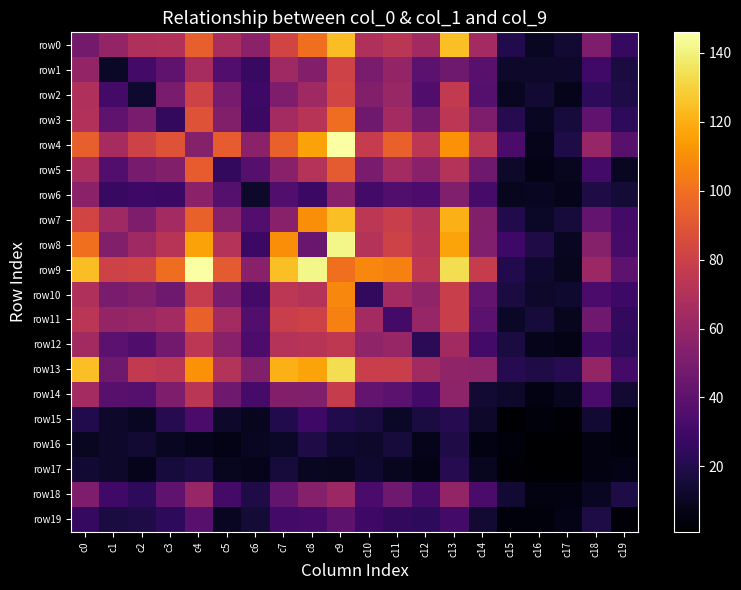

Reading left to right, what are all the values shown in this chart?

row0: c0=48	c1=59	c2=69	c3=70	c4=94	c5=67	c6=56	c7=82	c8=100	c9=124	c10=69	c11=73	c12=64	c13=125	c14=65	c15=20	c16=10	c17=14	c18=51	c19=26
row1: c0=59	c1=11	c2=31	c3=41	c4=66	c5=36	c6=27	c7=63	c8=53	c9=81	c10=50	c11=59	c12=39	c13=46	c14=38	c15=12	c16=12	c17=12	c18=30	c19=17
row2: c0=69	c1=31	c2=13	c3=50	c4=81	c5=49	c6=29	c7=51	c8=63	c9=82	c10=53	c11=61	c12=35	c13=76	c14=37	c15=10	c16=14	c17=8	c18=24	c19=18
row3: c0=70	c1=41	c2=50	c3=25	c4=89	c5=53	c6=28	c7=65	c8=72	c9=99	c10=46	c11=65	c12=47	c13=74	c14=51	c15=21	c16=10	c17=16	c18=41	c19=24
row4: c0=94	c1=66	c2=81	c3=89	c4=54	c5=93	c6=56	c7=95	c8=116	c9=146	c10=77	c11=95	c12=74	c13=111	c14=73	c15=33	c16=8	c17=18	c18=60	c19=38
row5: c0=67	c1=36	c2=49	c3=53	c4=93	c5=25	c6=37	c7=55	c8=71	c9=92	c10=50	c11=65	c12=55	c13=71	c14=46	c15=12	c16=7	c17=9	c18=31	c19=10
row6: c0=56	c1=27	c2=29	c3=28	c4=56	c5=37	c6=12	c7=36	c8=28	c9=55	c10=31	c11=36	c12=34	c13=52	c14=32	c15=9	c16=10	c17=8	c18=19	c19=15
row7: c0=82	c1=63	c2=51	c3=65	c4=95	c5=55	c6=36	c7=55	c8=110	c9=125	c10=74	c11=79	c12=71	c13=121	c14=53	c15=20	c16=11	c17=16	c18=42	c19=31
row8: c0=100	c1=53	c2=63	c3=72	c4=116	c5=71	c6=28	c7=110	c8=44	c9=142	c10=71	c11=81	c12=72	c13=117	c14=52	c15=29	c16=19	c17=10	c18=54	c19=32
row9: c0=124	c1=81	c2=82	c3=99	c4=146	c5=92	c6=55	c7=125	c8=142	c9=100	c10=108	c11=106	c12=75	c13=134	c14=78	c15=20	c16=13	c17=9	c18=62	c19=40
row10: c0=69	c1=50	c2=53	c3=46	c4=77	c5=50	c6=31	c7=74	c8=71	c9=108	c10=25	c11=65	c12=58	c13=79	c14=42	c15=17	c16=12	c17=13	c18=33	c19=29
row11: c0=73	c1=59	c2=61	c3=65	c4=95	c5=65	c6=36	c7=79	c8=81	c9=106	c10=65	c11=31	c12=60	c13=79	c14=39	c15=11	c16=16	c17=9	c18=46	c19=25
row12: c0=64	c1=39	c2=35	c3=47	c4=74	c5=55	c6=34	c7=71	c8=72	c9=75	c10=58	c11=60	c12=23	c13=64	c14=31	c15=17	c16=8	c17=7	c18=32	c19=24
row13: c0=125	c1=46	c2=76	c3=74	c4=111	c5=71	c6=52	c7=121	c8=117	c9=134	c10=79	c11=79	c12=64	c13=58	c14=57	c15=21	c16=19	c17=21	c18=59	c19=31
row14: c0=65	c1=38	c2=37	c3=51	c4=73	c5=46	c6=32	c7=53	c8=52	c9=78	c10=42	c11=39	c12=31	c13=57	c14=14	c15=12	c16=6	c17=9	c18=33	c19=14
row15: c0=20	c1=12	c2=10	c3=21	c4=33	c5=12	c6=9	c7=20	c8=29	c9=20	c10=17	c11=11	c12=17	c13=21	c14=12	c15=2	c16=4	c17=3	c18=14	c19=4
row16: c0=10	c1=12	c2=14	c3=10	c4=8	c5=7	c6=10	c7=11	c8=19	c9=13	c10=12	c11=16	c12=8	c13=19	c14=6	c15=4	c16=1	c17=1	c18=5	c19=4
row17: c0=14	c1=12	c2=8	c3=16	c4=18	c5=9	c6=8	c7=16	c8=10	c9=9	c10=13	c11=9	c12=7	c13=21	c14=9	c15=3	c16=1	c17=1	c18=5	c19=7
row18: c0=51	c1=30	c2=24	c3=41	c4=60	c5=31	c6=19	c7=42	c8=54	c9=62	c10=33	c11=46	c12=32	c13=59	c14=33	c15=14	c16=5	c17=5	c18=10	c19=18
row19: c0=26	c1=17	c2=18	c3=24	c4=38	c5=10	c6=15	c7=31	c8=32	c9=40	c10=29	c11=25	c12=24	c13=31	c14=14	c15=4	c16=4	c17=7	c18=18	c19=3